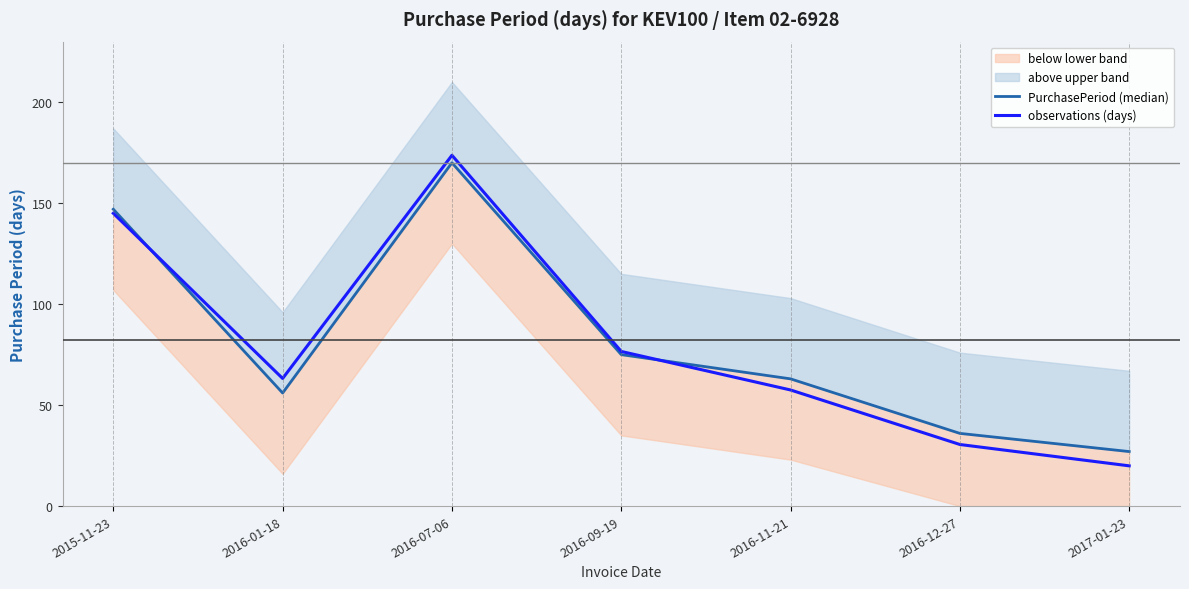

At 2016-11-21, list the series in order from largest to smallest.

PurchasePeriod (median), observations (days)